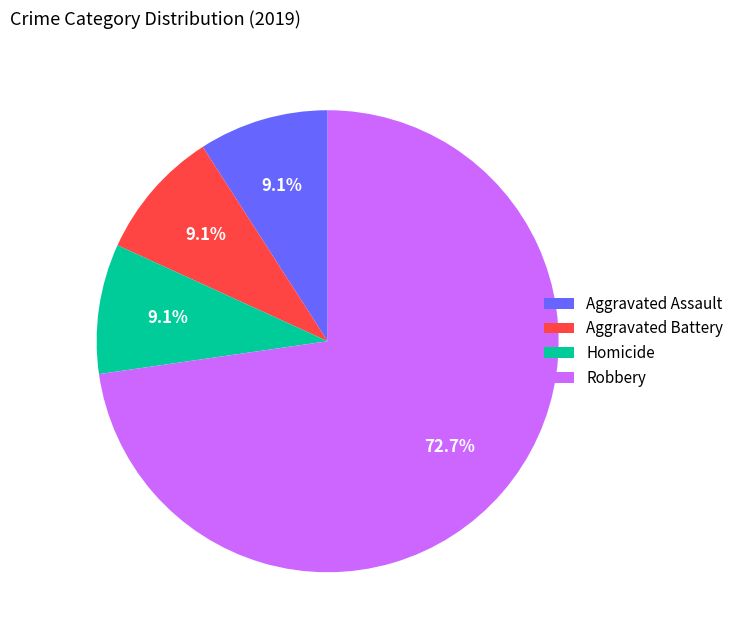

What is the largest slice in the pie chart?

Robbery